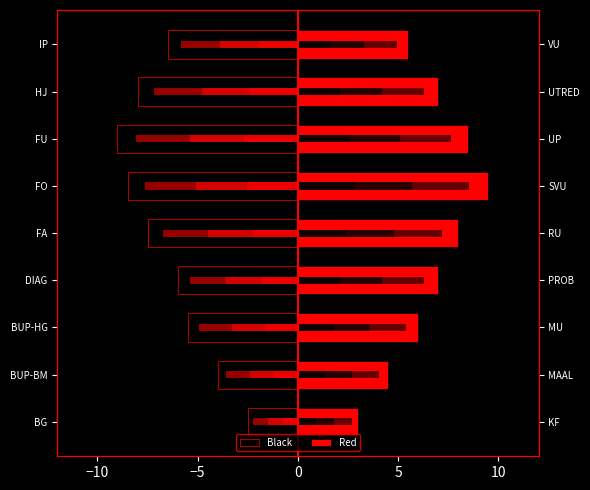

List the series in order of their peak value, highest first.

Red, Black